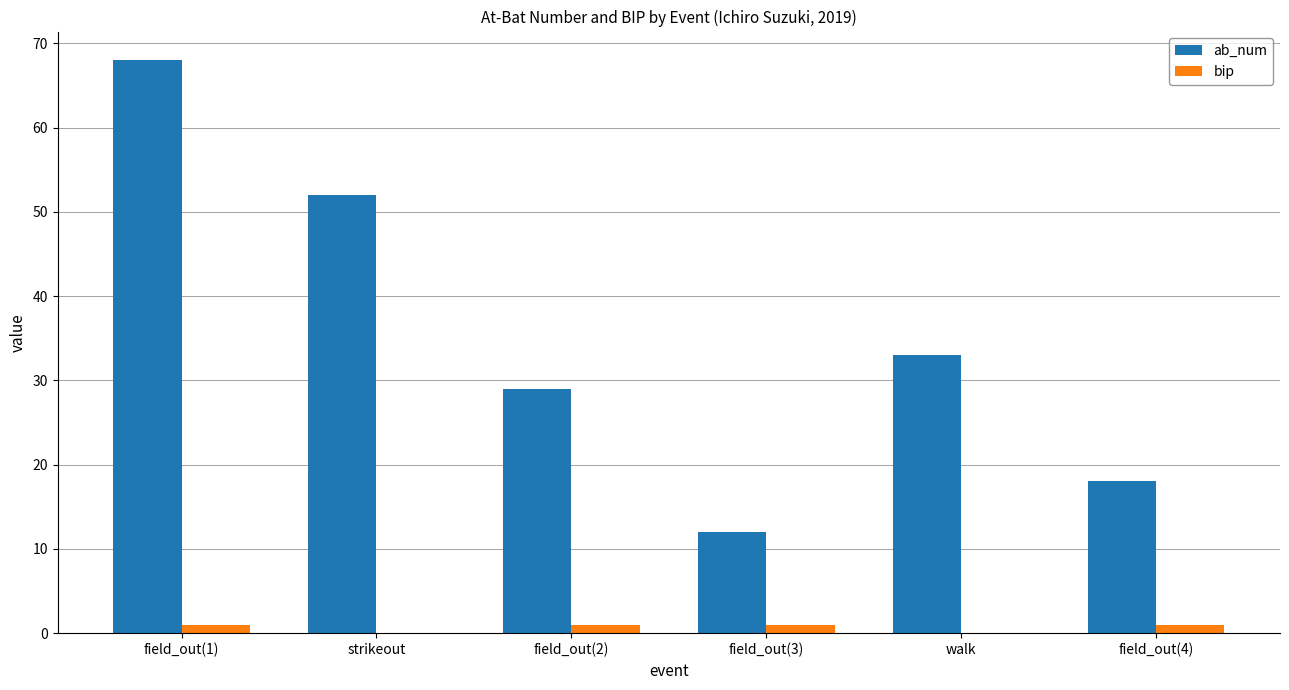

True or false: bip has a value of 0 at strikeout.

True